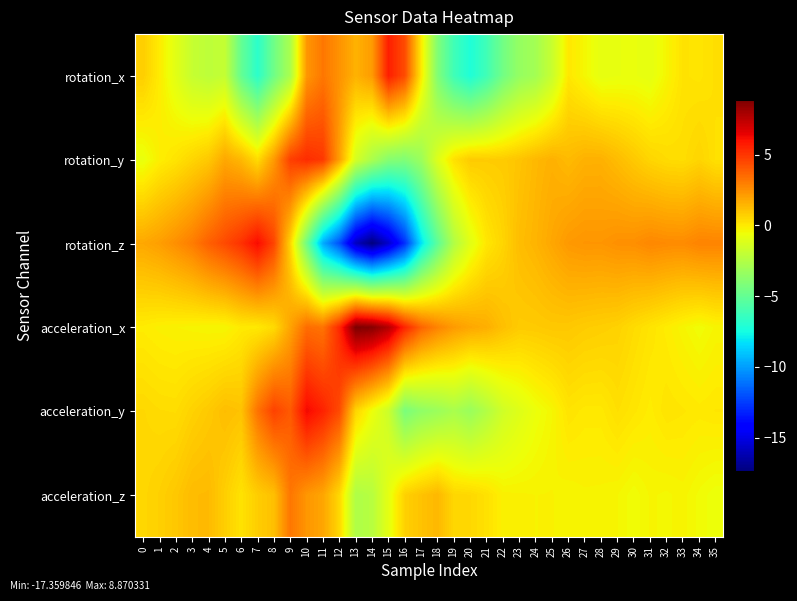

What is the total value across all series at 22?

-3.7